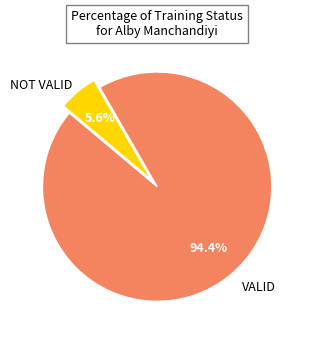

Does any single category account for the majority?

Yes